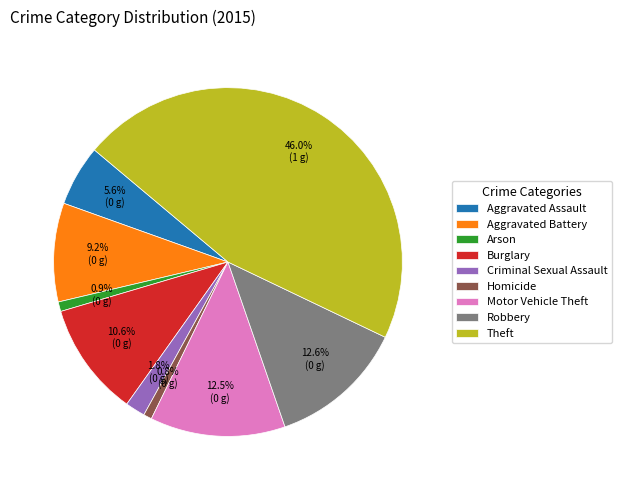

The Aggravated Assault slice represents 6% of the pie. True or false?

True